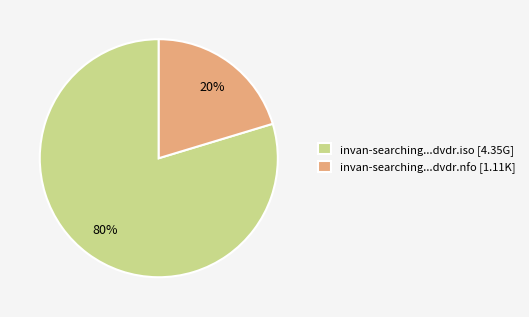

To the nearest percent, what is the average slice percentage?

50%